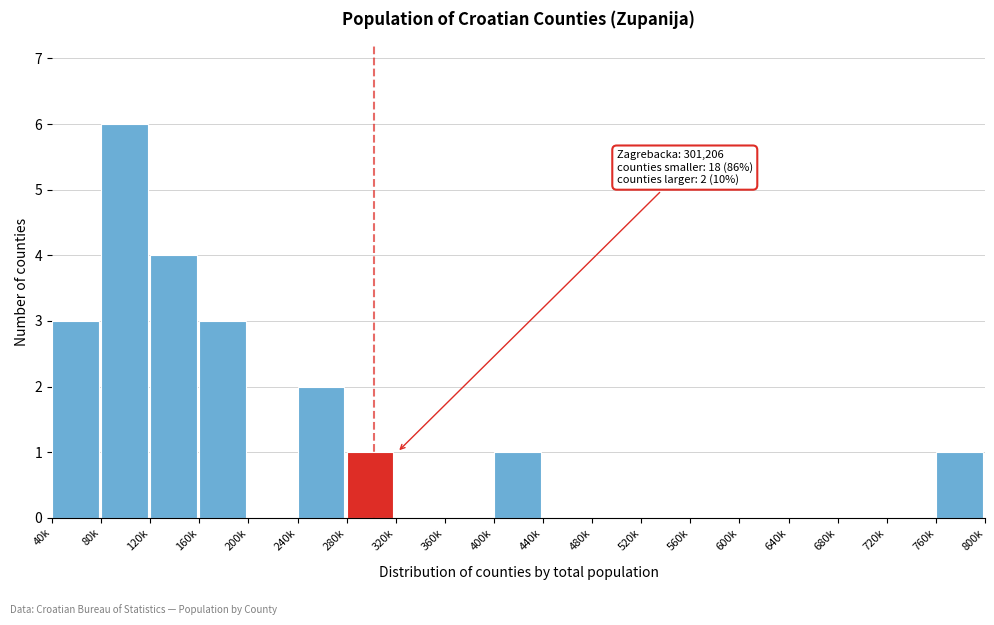

Reading left to right, what are all the values shown in this chart?

40k=3	80k=6	120k=4	160k=3	200k=0	240k=2	280k=1	320k=0	360k=0	400k=1	440k=0	480k=0	520k=0	560k=0	600k=0	640k=0	680k=0	720k=0	760k=1